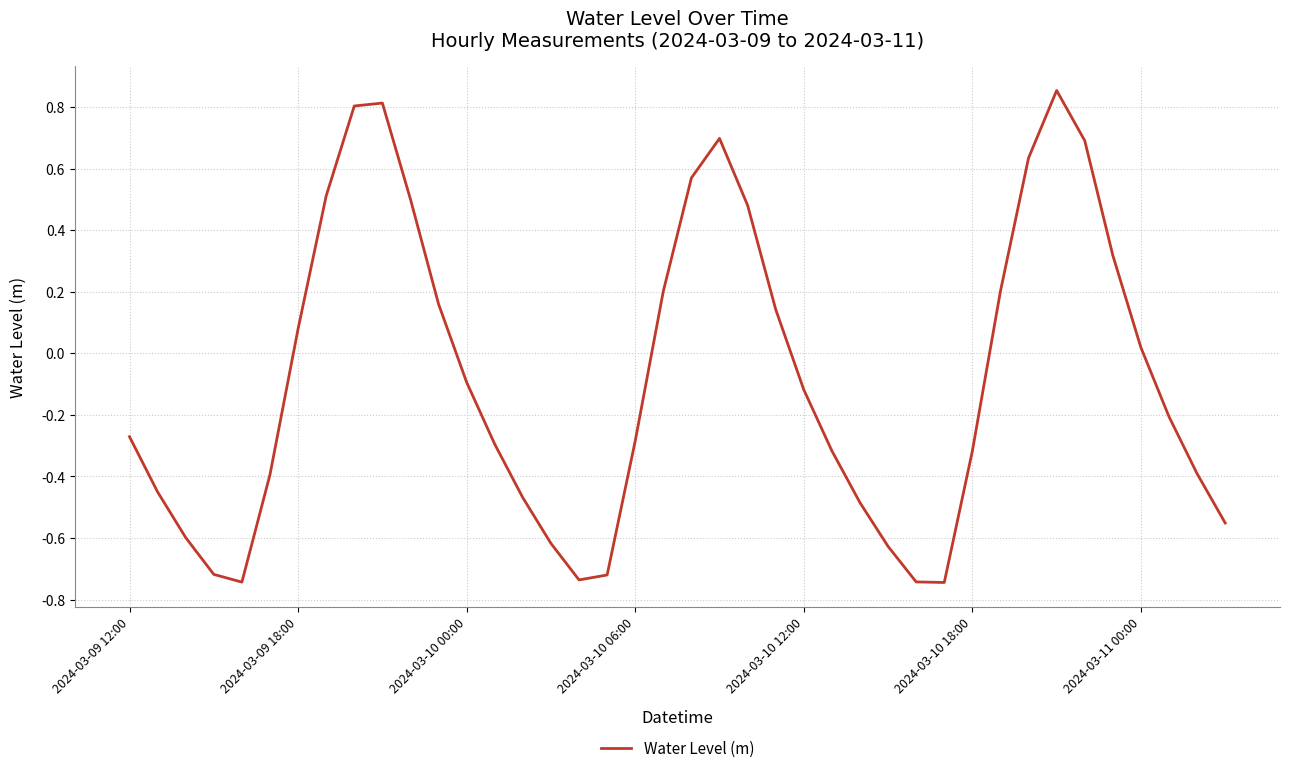

What is the difference between the maximum and minimum values?

1.6